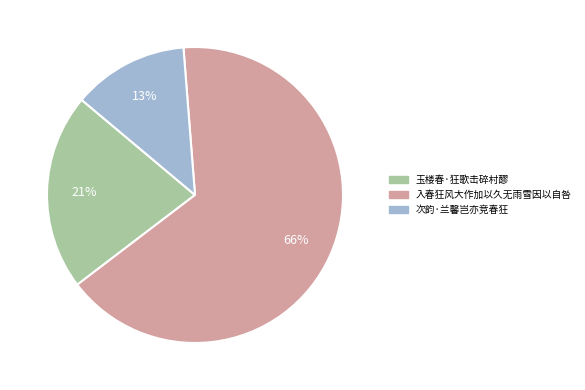

To the nearest percent, what percentage of the pie is 入春狂风大作加以久无雨雪因以自咎?

66%